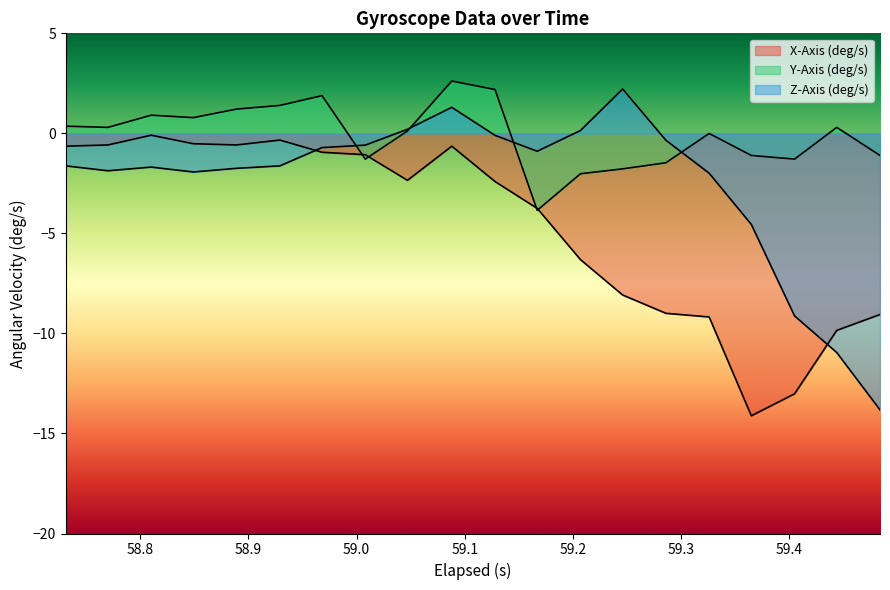

Reading left to right, transcribe all the data shown in this chart.

X-Axis (deg/s): 58.731=-0.6	58.77=-0.6	58.81=-0.1	58.849=-0.5	58.888999999999996=-0.6	58.928999999999995=-0.3	58.968=-0.9	59.008=-1.1	59.047=-2.3	59.088=-0.6	59.128=-2.4	59.167=-3.7	59.207=-6.3	59.246=-8.1	59.286=-9.0	59.326=-9.2	59.365=-14.1	59.405=-13.0	59.443999999999996=-9.8	59.483999999999995=-9.1
Y-Axis (deg/s): 58.731=0.4	58.77=0.3	58.81=0.9	58.849=0.8	58.888999999999996=1.2	58.928999999999995=1.4	58.968=1.9	59.008=-1.3	59.047=0.1	59.088=2.6	59.128=2.2	59.167=-3.8	59.207=-2.0	59.246=-1.8	59.286=-1.5	59.326=-0.0	59.365=-1.1	59.405=-1.3	59.443999999999996=0.3	59.483999999999995=-1.1
Z-Axis (deg/s): 58.731=-1.6	58.77=-1.9	58.81=-1.7	58.849=-1.9	58.888999999999996=-1.7	58.928999999999995=-1.6	58.968=-0.7	59.008=-0.6	59.047=0.2	59.088=1.3	59.128=-0.1	59.167=-0.9	59.207=0.1	59.246=2.2	59.286=-0.3	59.326=-2.0	59.365=-4.6	59.405=-9.1	59.443999999999996=-11.0	59.483999999999995=-13.8